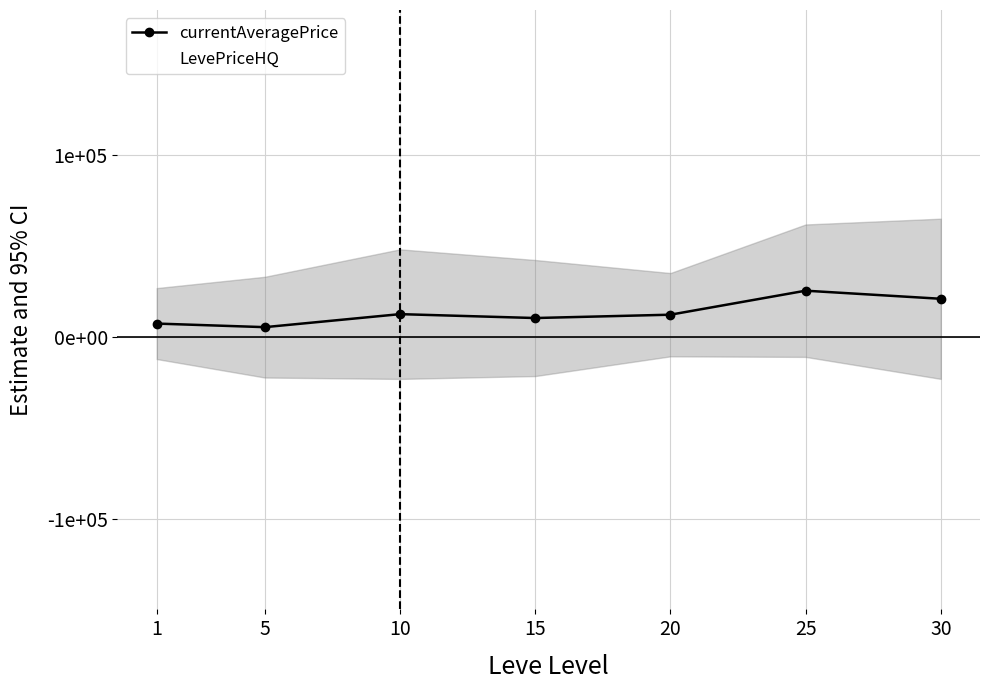

What is the highest value of the LevePriceHQ series?

18292.1